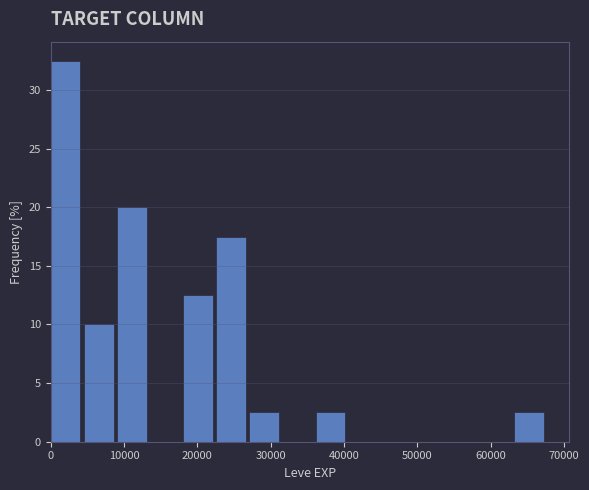

Reading left to right, transcribe this chart: for each bar, give the range it covers on the x-axis and its height. Neither the bar edges nor the heights are printed on the chart, so give them approximately, as read against the axes.

0 to 5000: 32.5
5000 to 9000: 10.0
9000 to 14000: 20.0
14000 to 18000: 0
18000 to 23000: 12.5
23000 to 27000: 17.5
27000 to 32000: 2.5
32000 to 36000: 0
36000 to 41000: 2.5
41000 to 45000: 0
45000 to 50000: 0
50000 to 54000: 0
54000 to 59000: 0
59000 to 63000: 0
63000 to 68000: 2.5